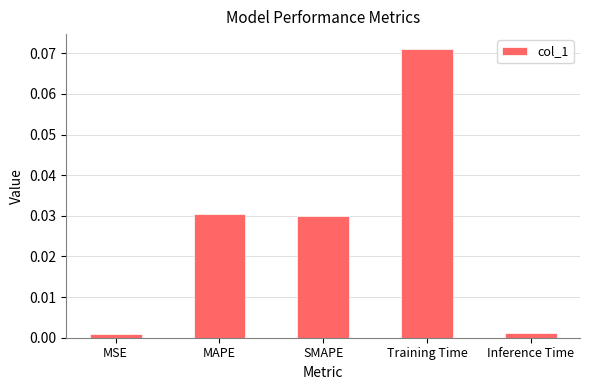

At which category does the chart reach its peak across all series?

Training Time